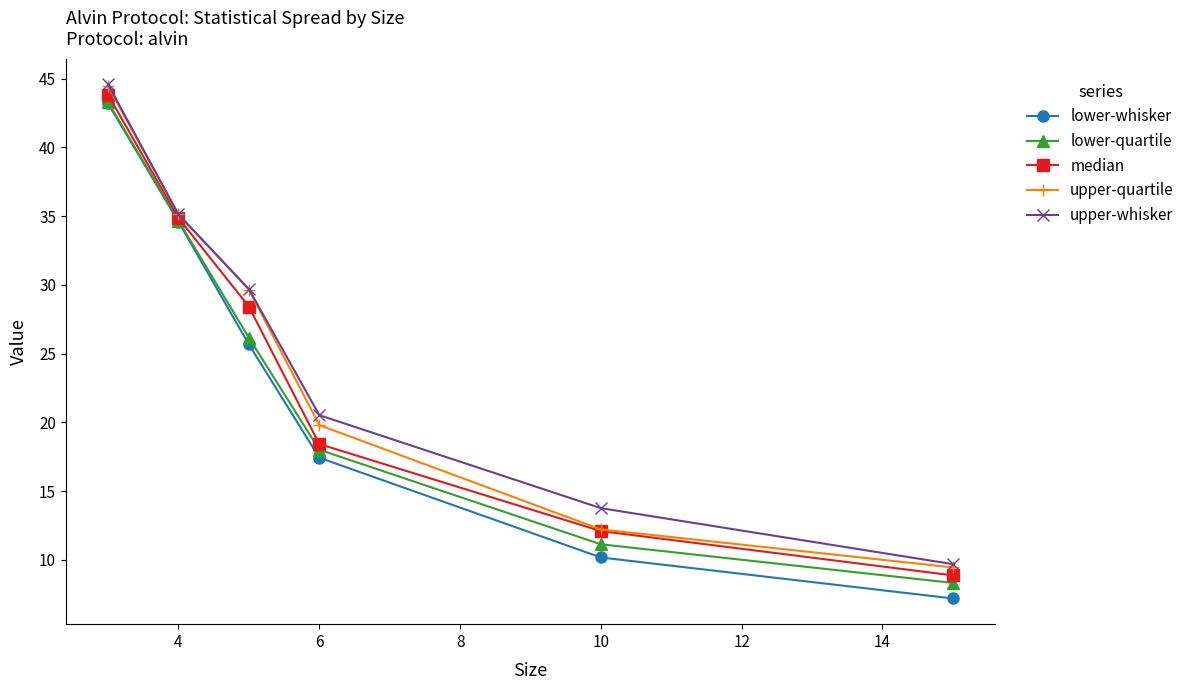

How many data points in upper-whisker are less than 29?

3